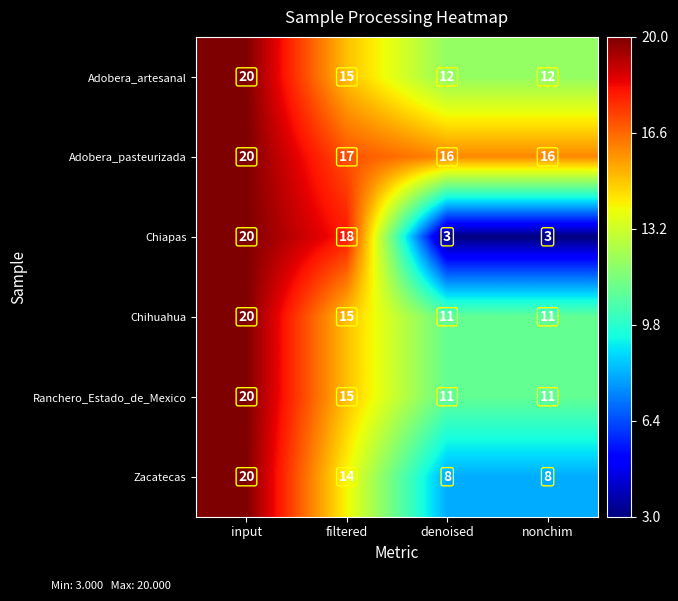

How many distinct data groups are displayed?

6